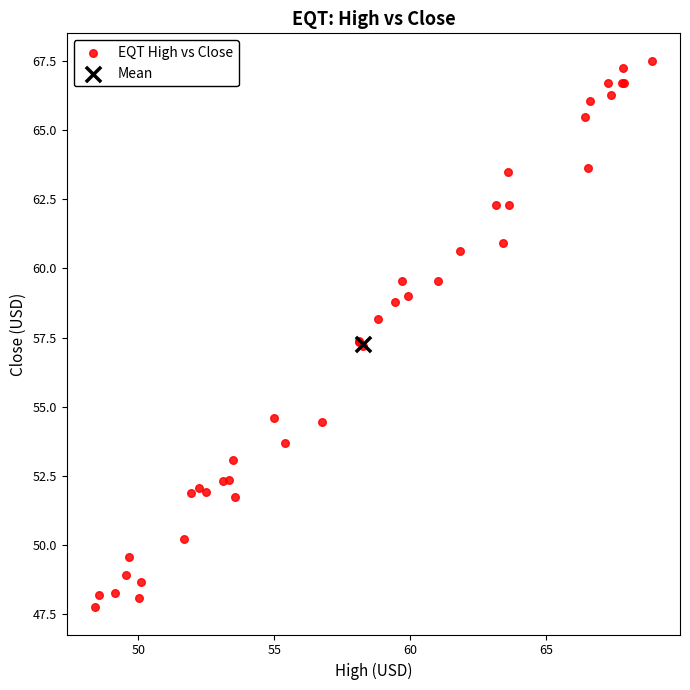

What are all the series names shown in the legend?

EQT High vs Close, Mean